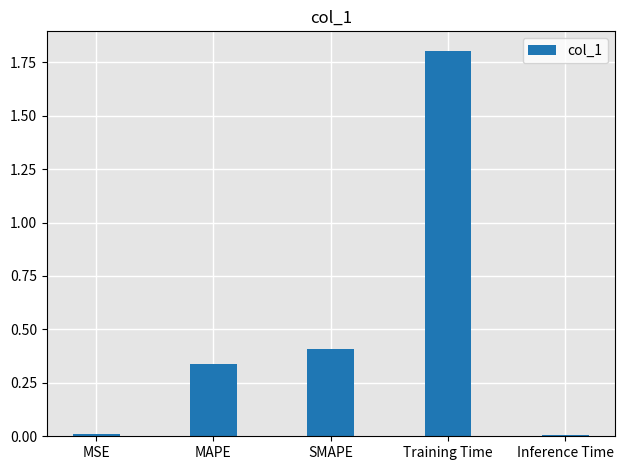

Which has a higher value, MSE or Training Time?

Training Time